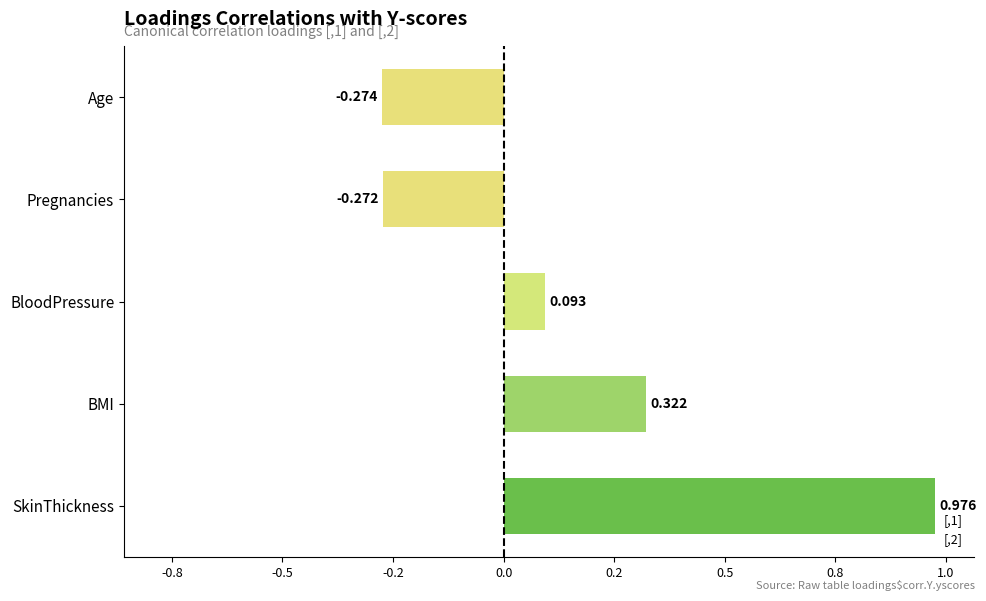

Are the bars horizontal?

Yes